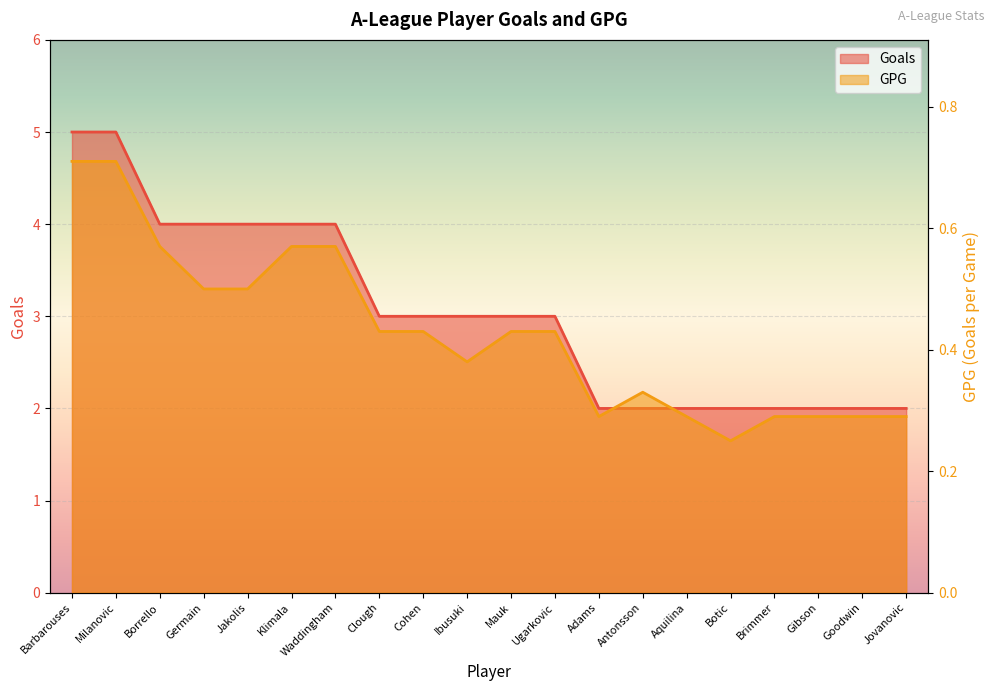

Is the value of GPG at Clough greater than the value of Goals at Brimmer?

No